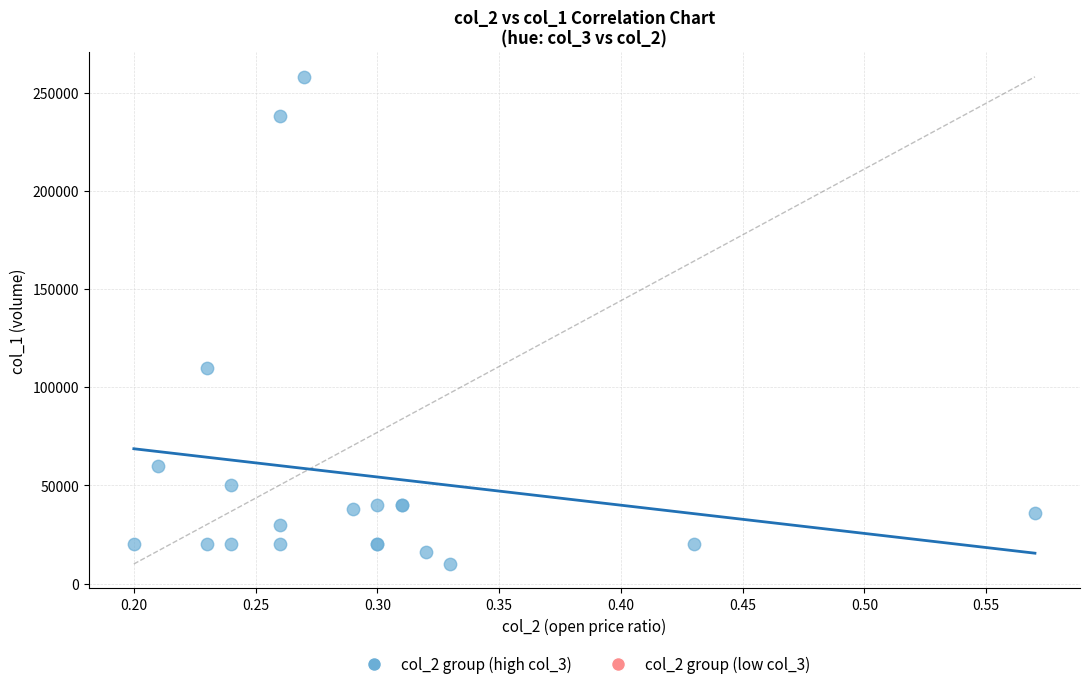

What Y value in the scatter plot is closest to 134000?

110000